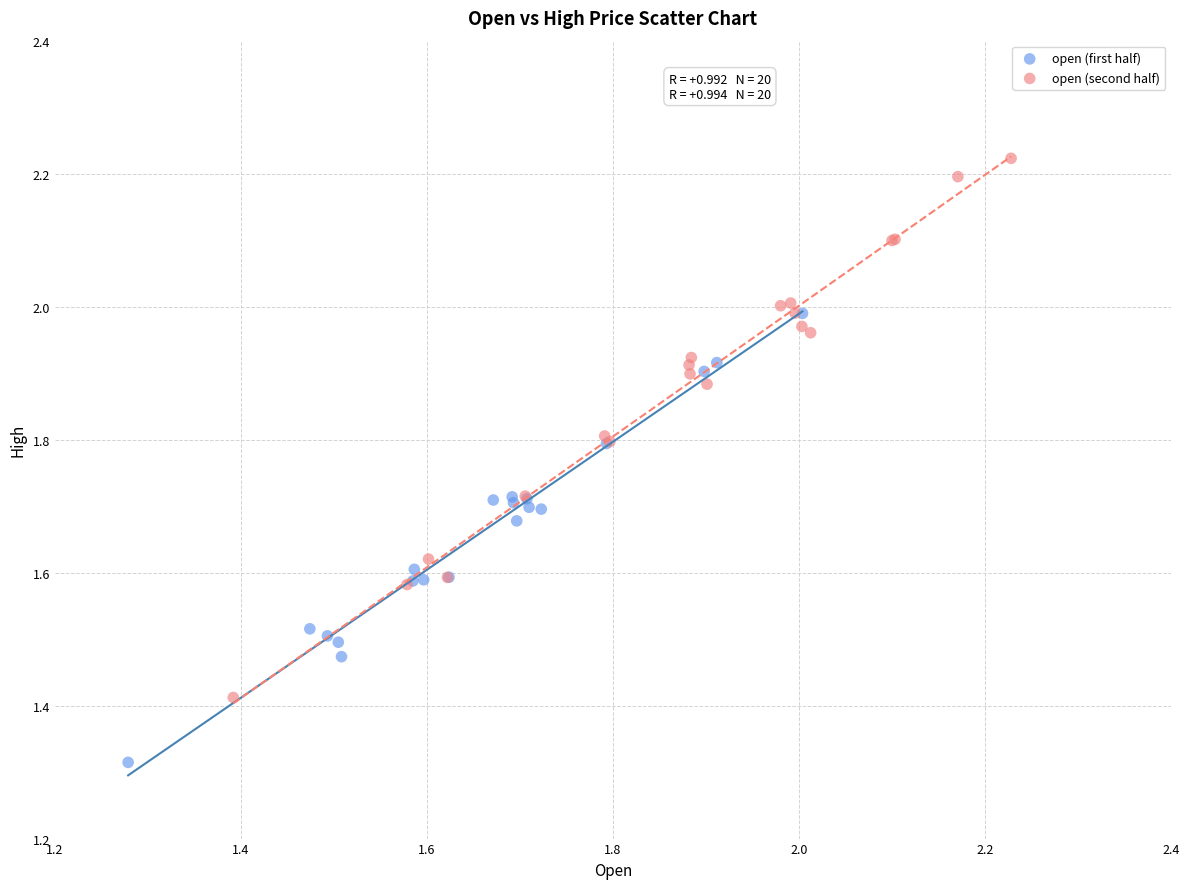

Which series contains the highest Y value?

open (second half)